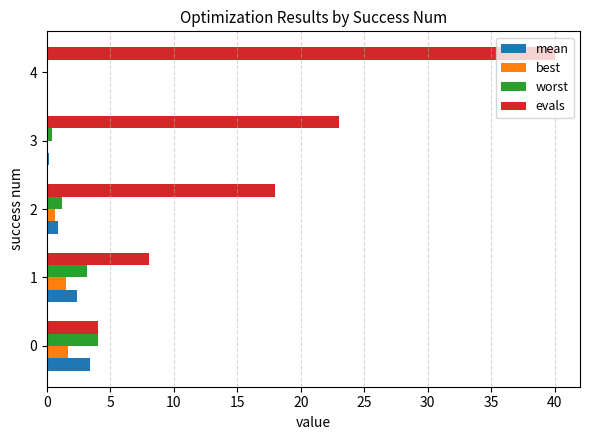

Which series changed the most between 1 and 4?

evals